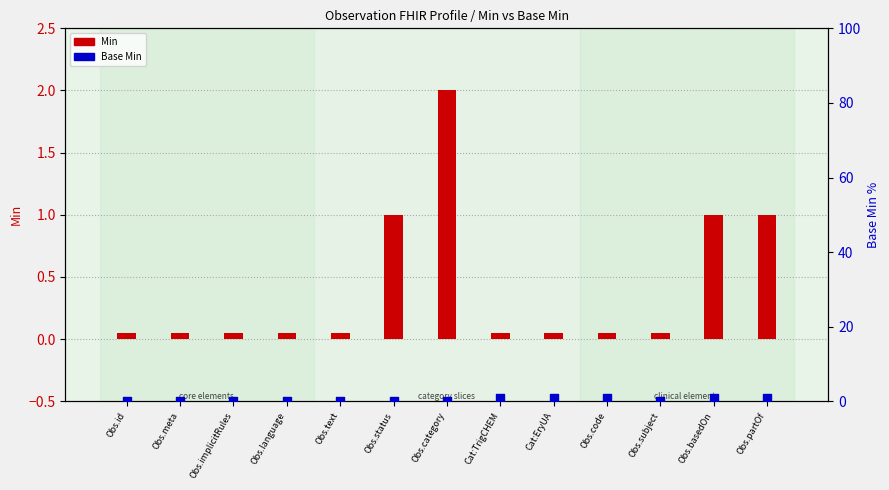

Is the value of Base Min at Obs.code greater than the value of Min at Obs.status?

No